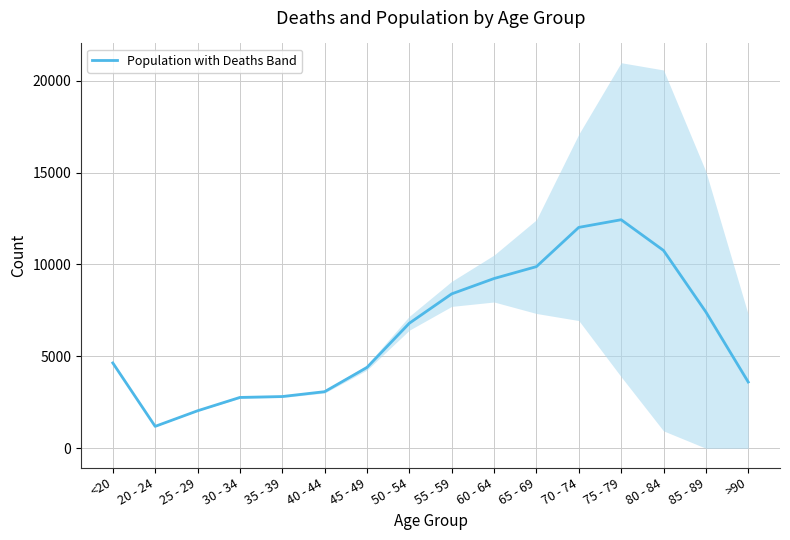

What is the change in value from <20 to 80 - 84?

+6123